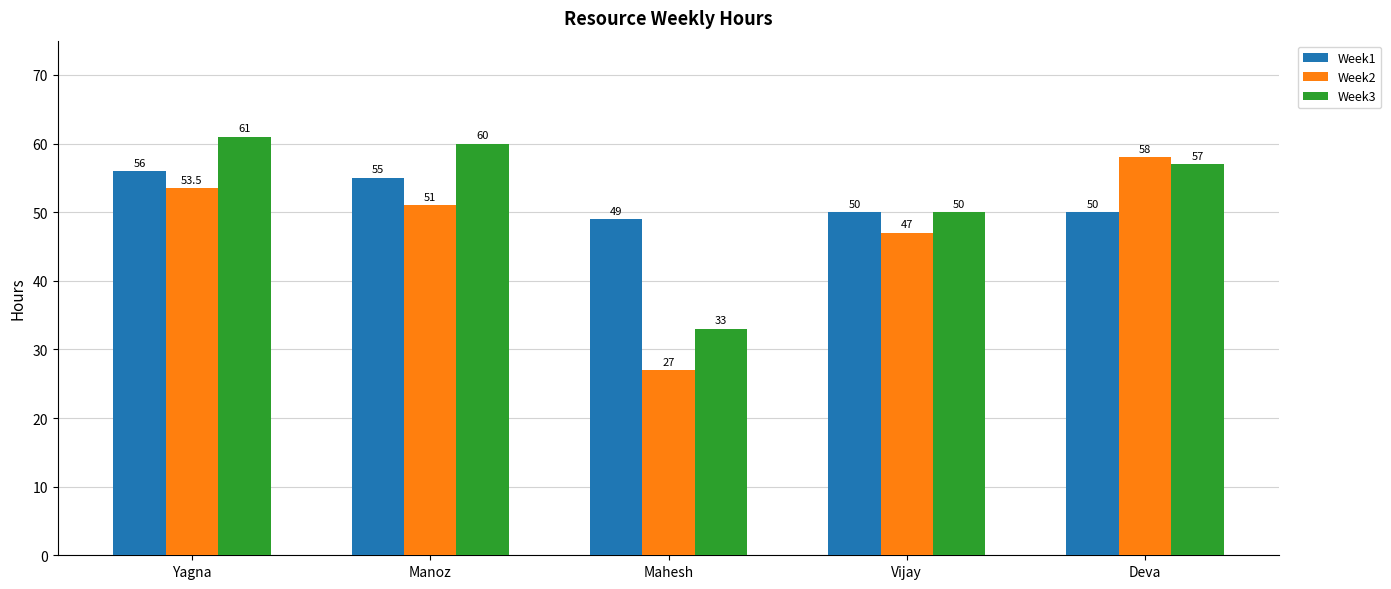

What are all the series names shown in the legend?

Week1, Week2, Week3